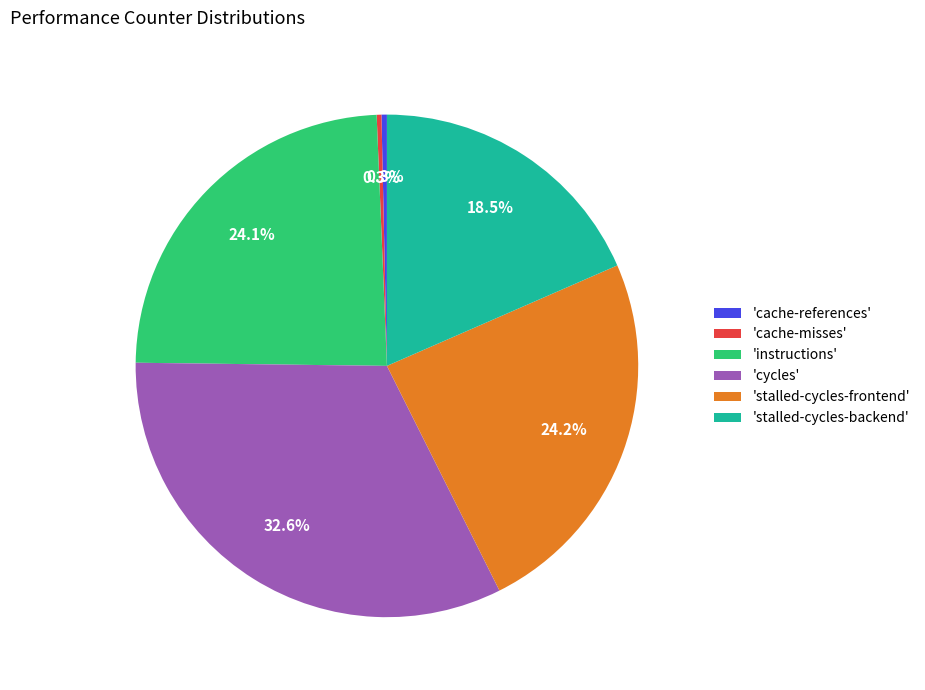

Which slice is the largest?

'cycles'